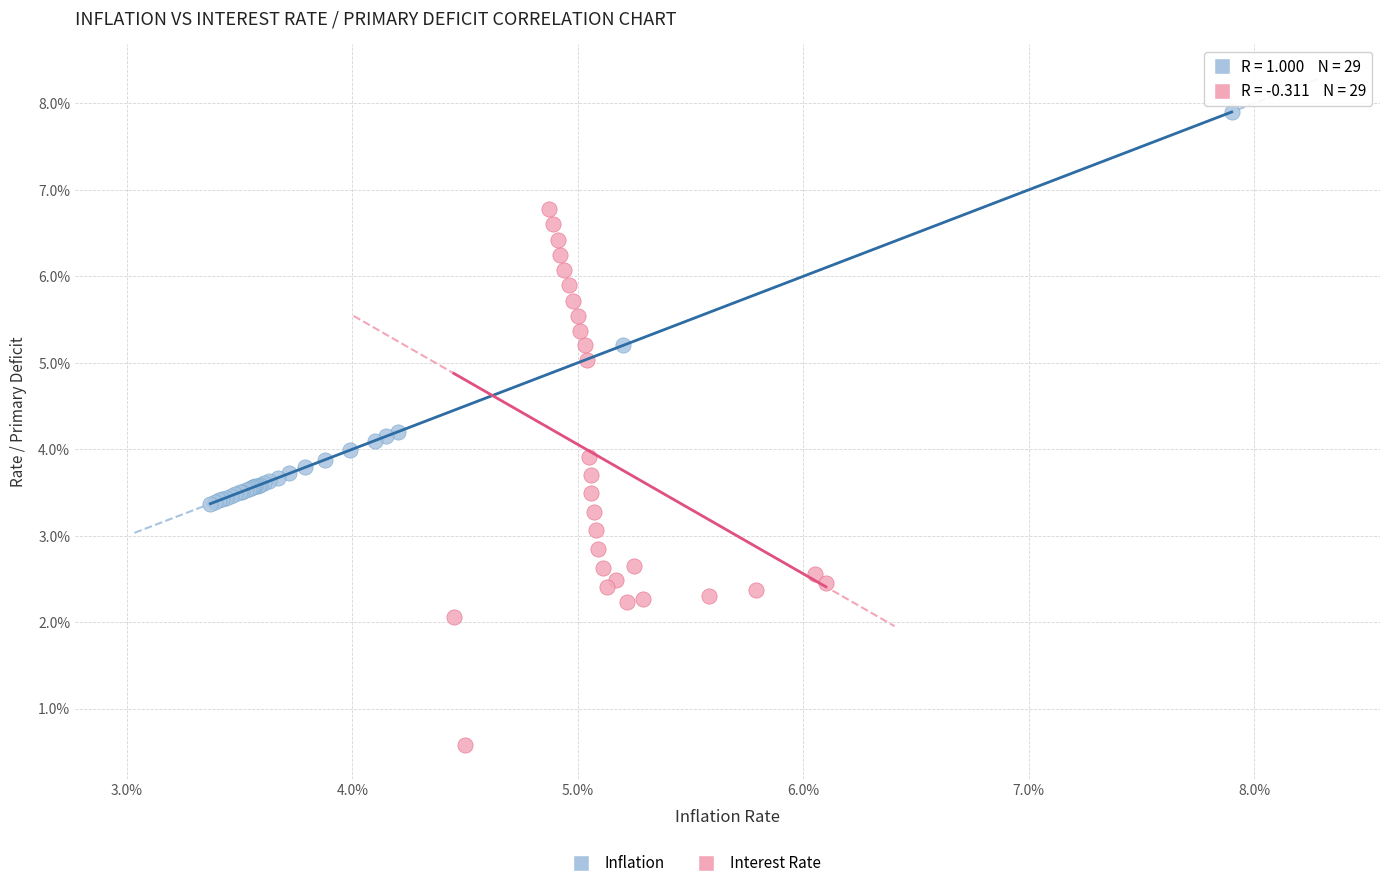

Which series has the widest spread of Y values?

Interest Rate